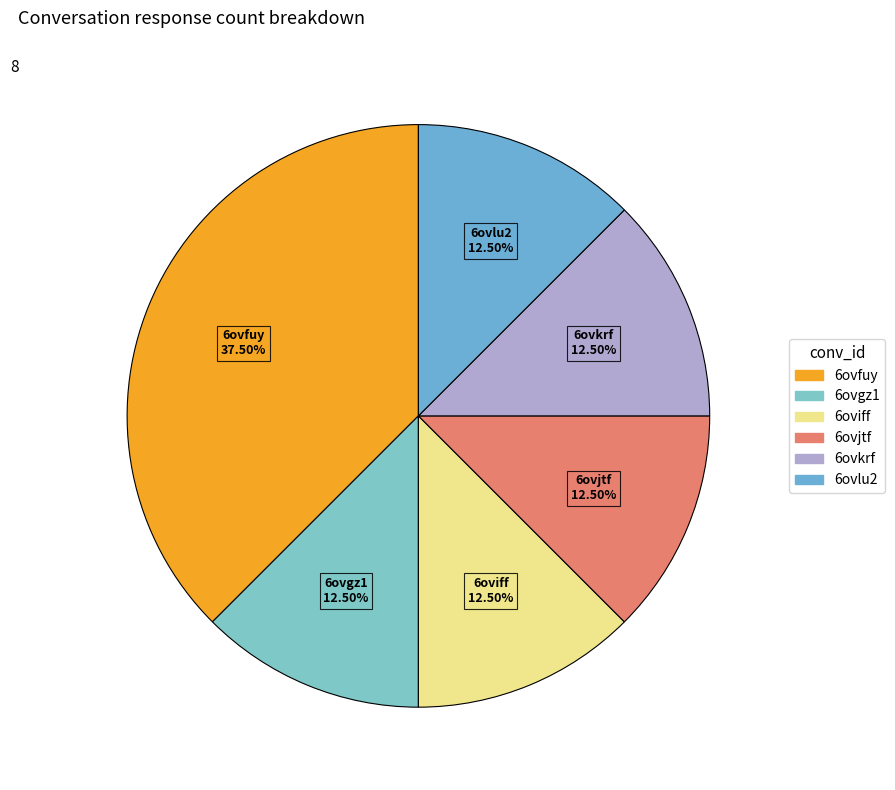

To the nearest percent, what is the difference between the largest and smallest slice percentages?

25%